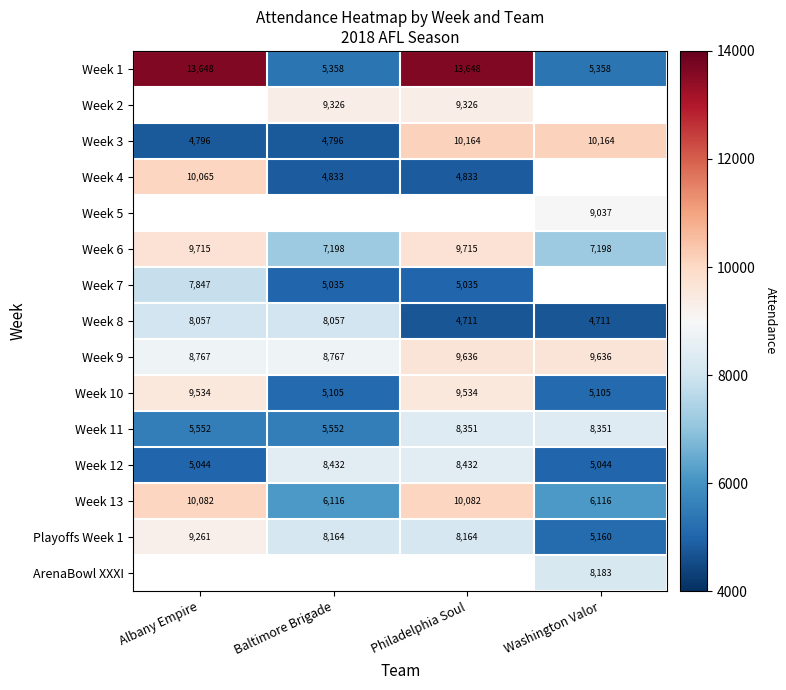

What is the spread (max minus min) of values at Washington Valor?

5453.0